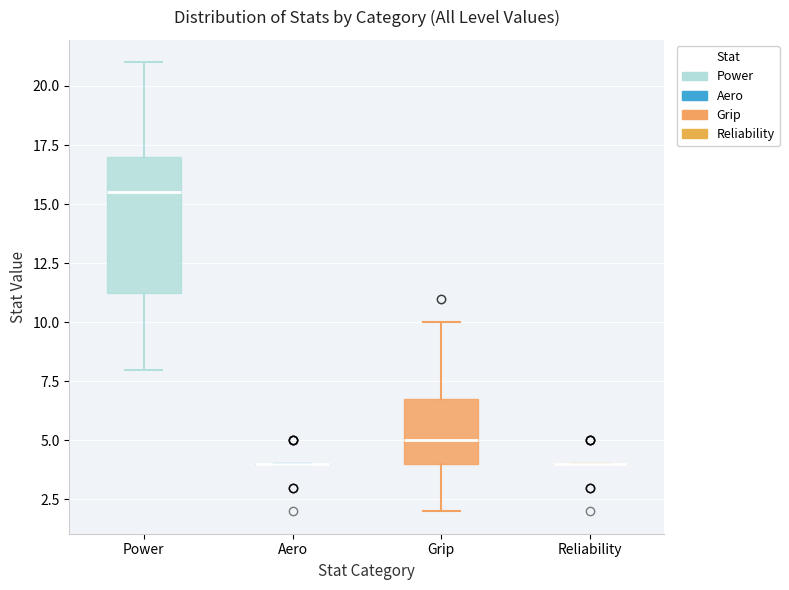

Where is the lower edge of the box for Grip on the y-axis? The values are not printed on the chart, so give them approximately, as read against the axis.

4.0